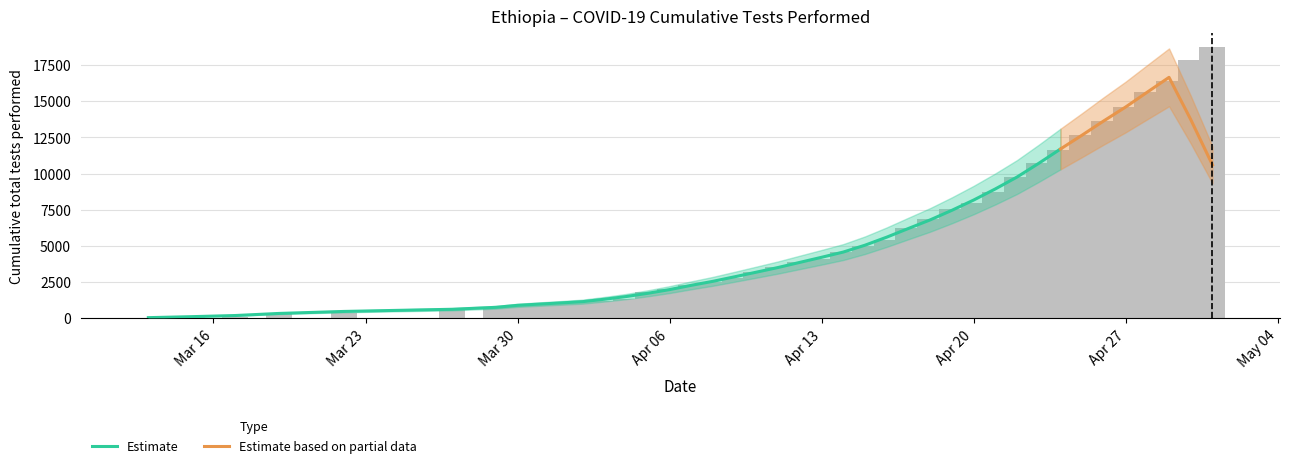

What is the minimum value shown in the chart?

1